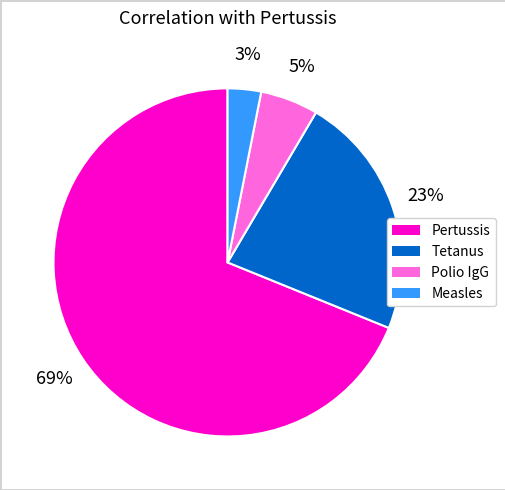

Which category has the smallest portion of the pie?

Measles